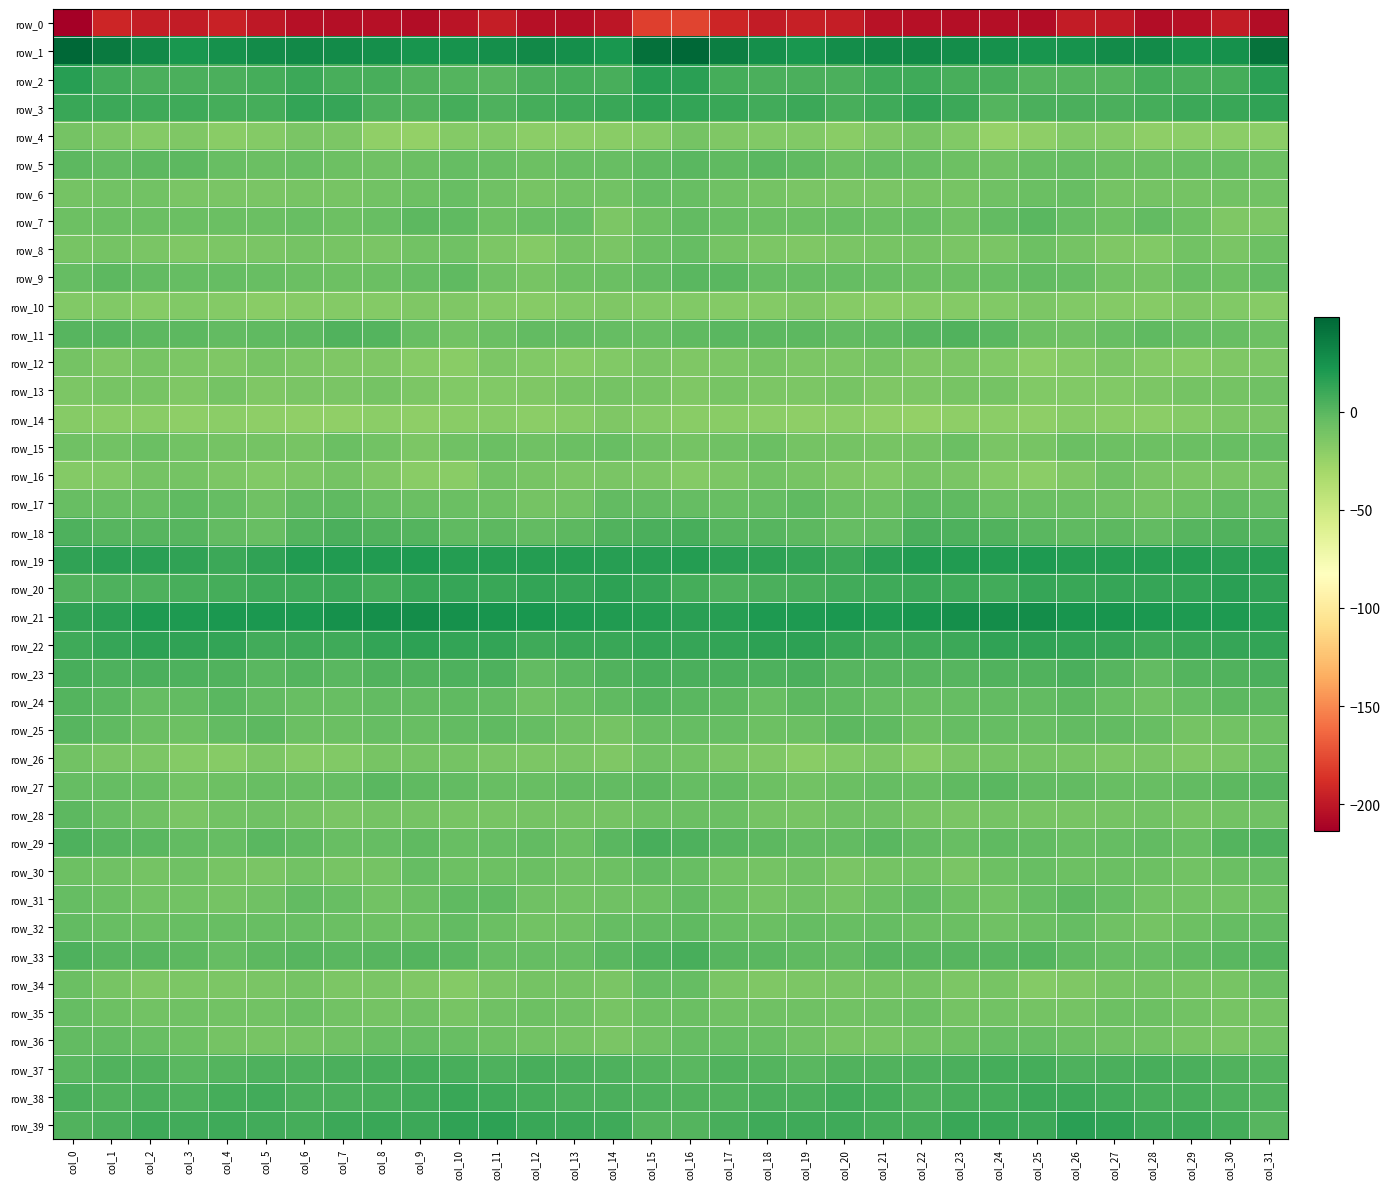

What is the difference between the highest and lowest values at col_24?

231.8